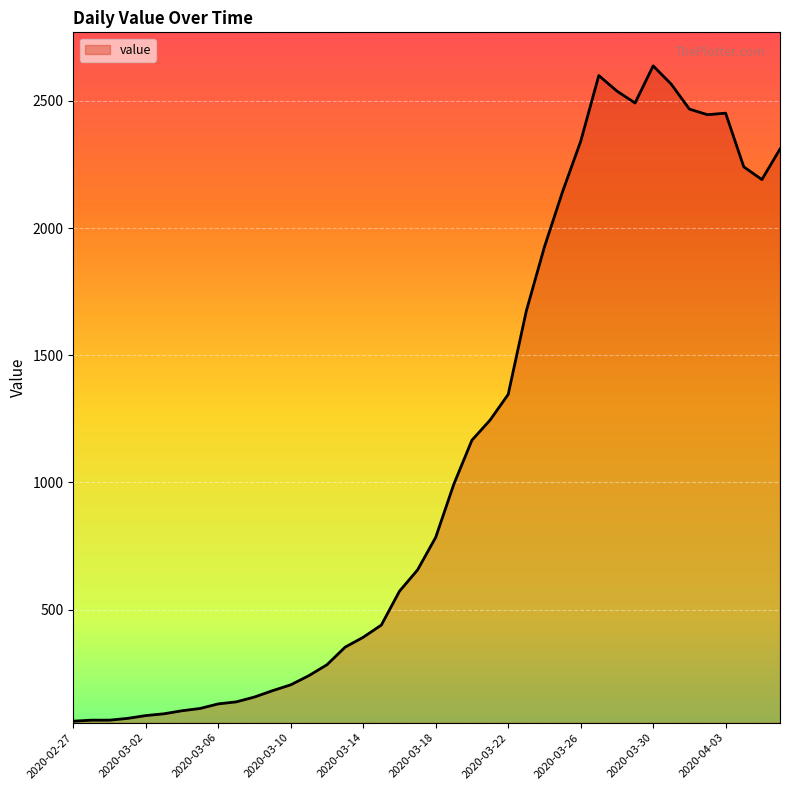

What is the difference between the maximum and minimum values?

2577